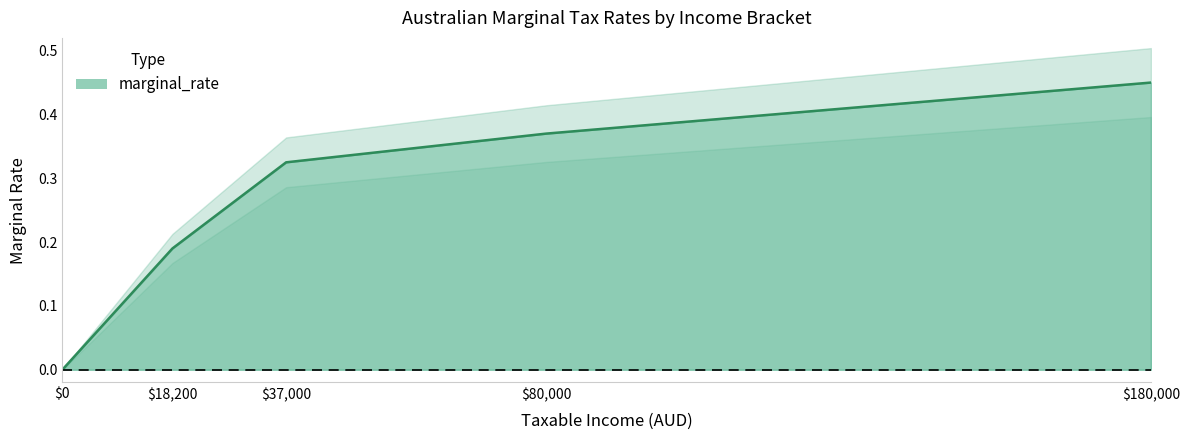

Rank the categories by value from lowest to highest.

0, 18200, 37000, 80000, 180000